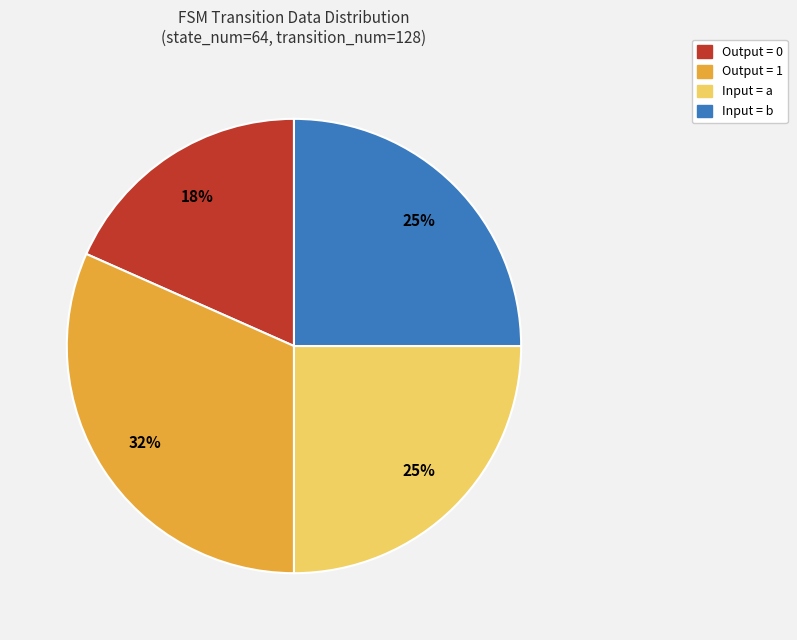

Is there any slice that represents more than half of the pie?

No